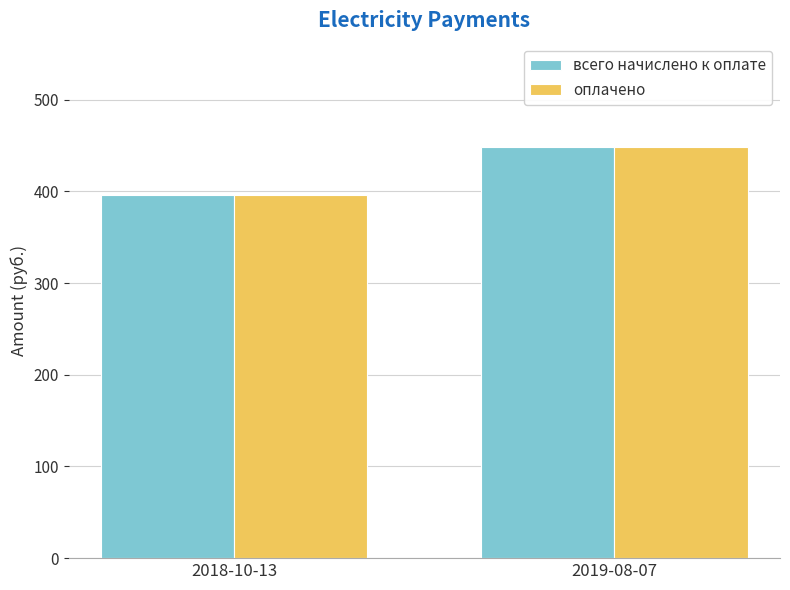

What is the highest value of the всего начислено к оплате series?

449